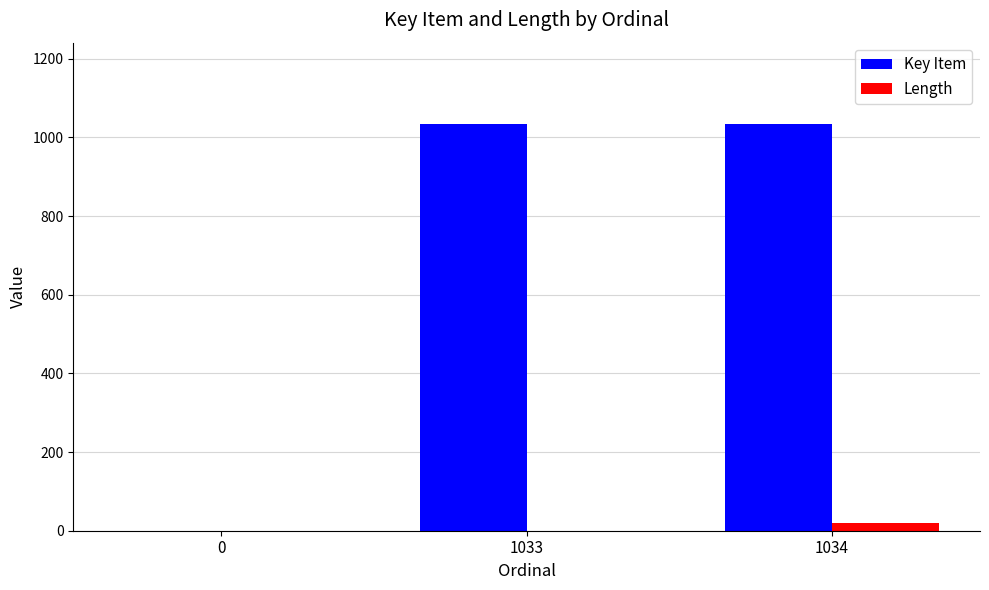

Are the bars grouped side by side (vs. stacked)?

Yes